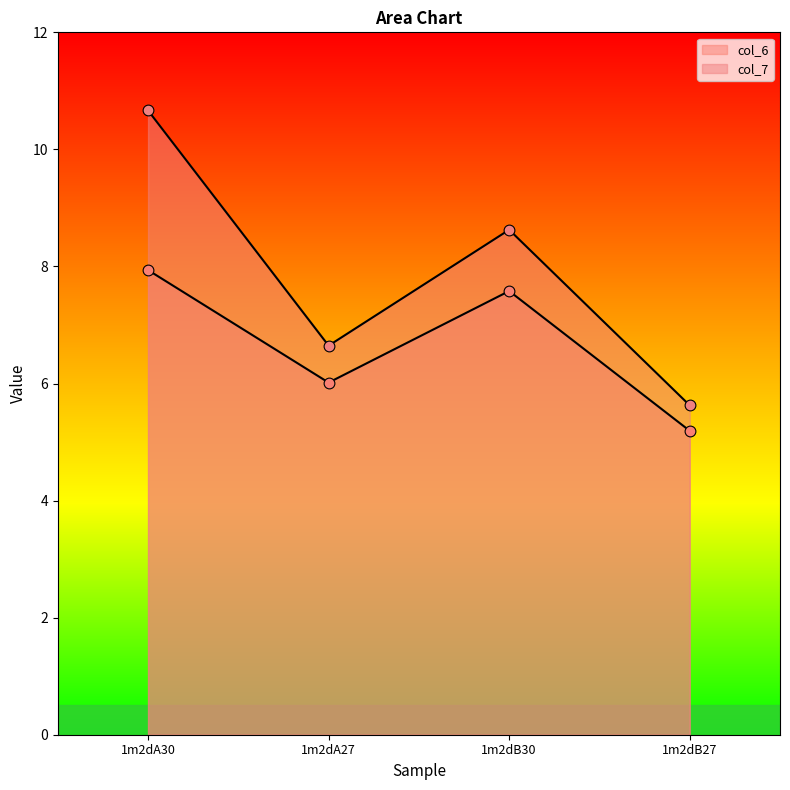

At which category is the sum across all series the highest?

1m2dA30